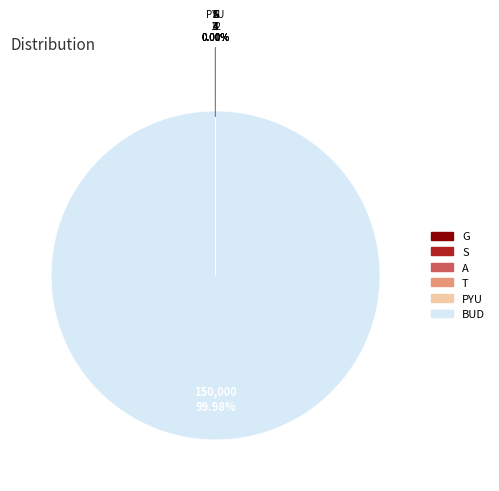

What is the largest slice in the pie chart?

BUD